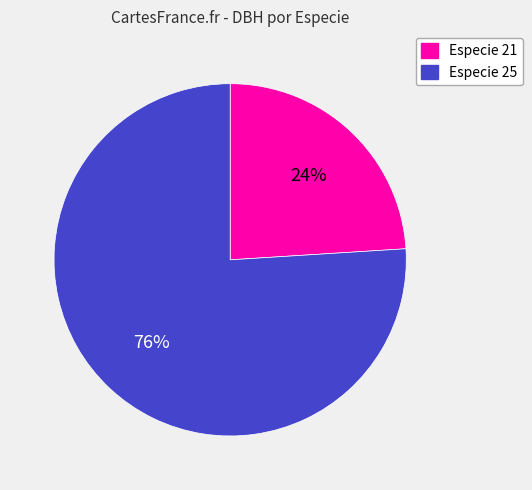

Count the number of slices in the pie.

2